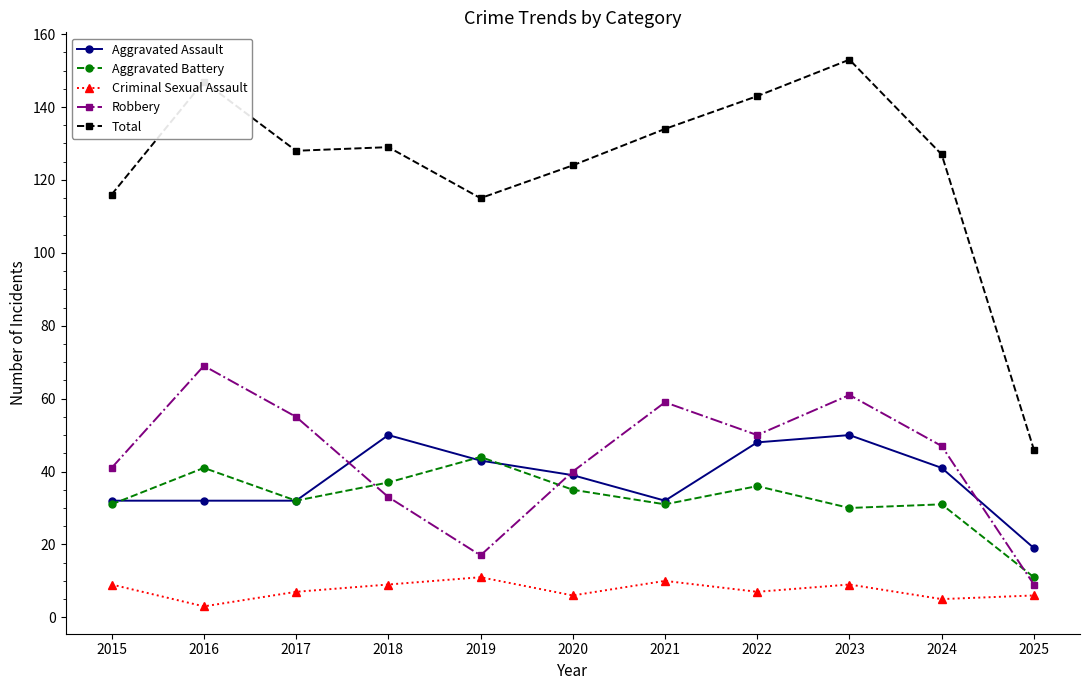

How many data points does each series have?

11